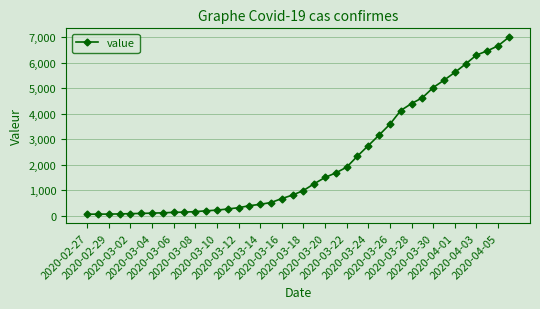

What is the maximum value shown in the chart?

7004